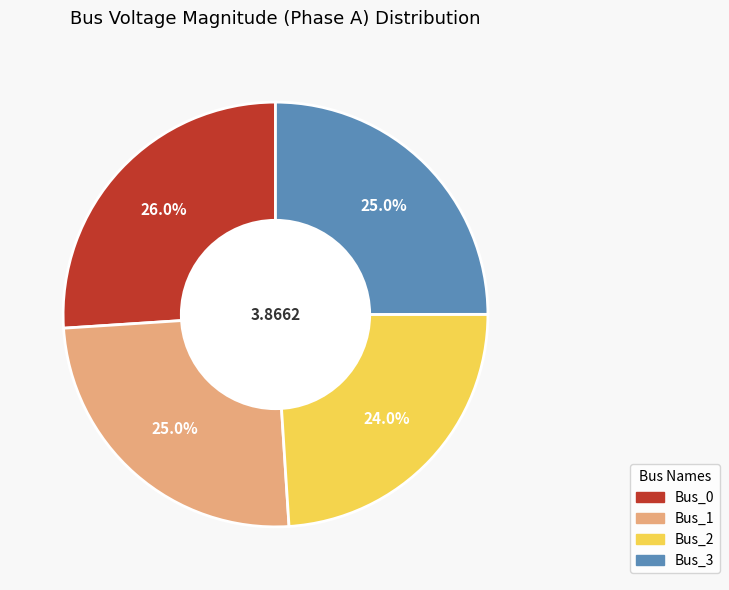

To the nearest percent, what portion does Bus_1 represent?

25%